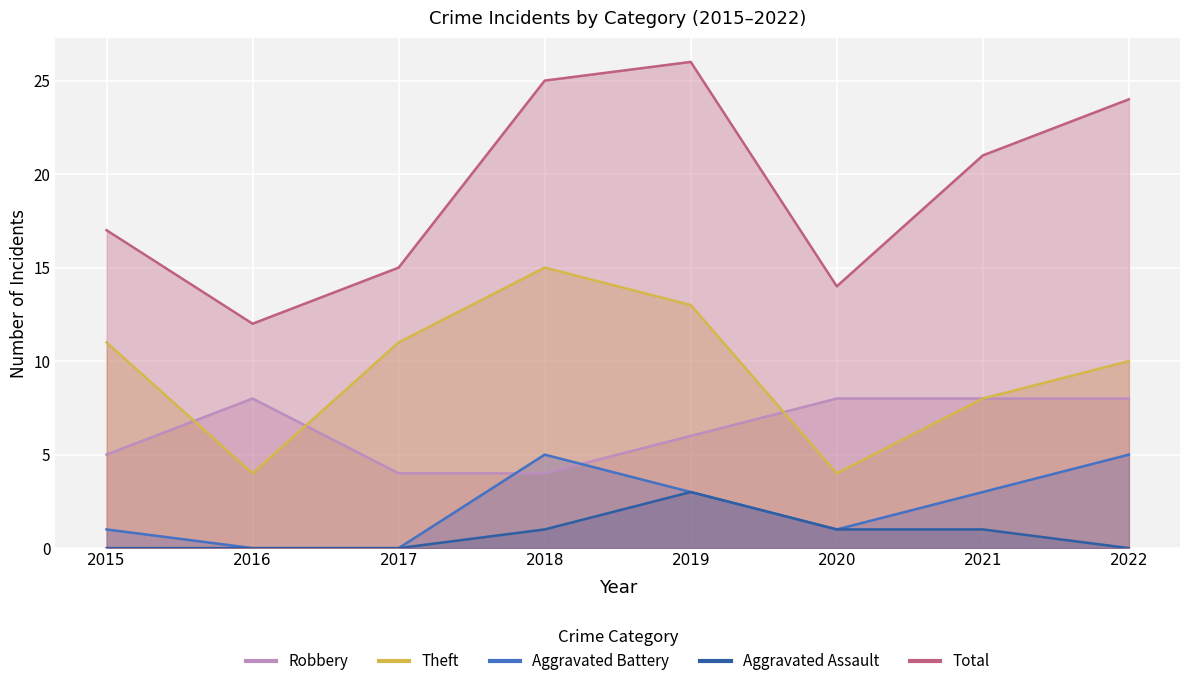

Reading right to left, extract all data points from this chart.

Robbery: 2022=8	2021=8	2020=8	2019=6	2018=4	2017=4	2016=8	2015=5
Theft: 2022=10	2021=8	2020=4	2019=13	2018=15	2017=11	2016=4	2015=11
Aggravated Battery: 2022=5	2021=3	2020=1	2019=3	2018=5	2017=0	2016=0	2015=1
Aggravated Assault: 2022=0	2021=1	2020=1	2019=3	2018=1	2017=0	2016=0	2015=0
Total: 2022=24	2021=21	2020=14	2019=26	2018=25	2017=15	2016=12	2015=17